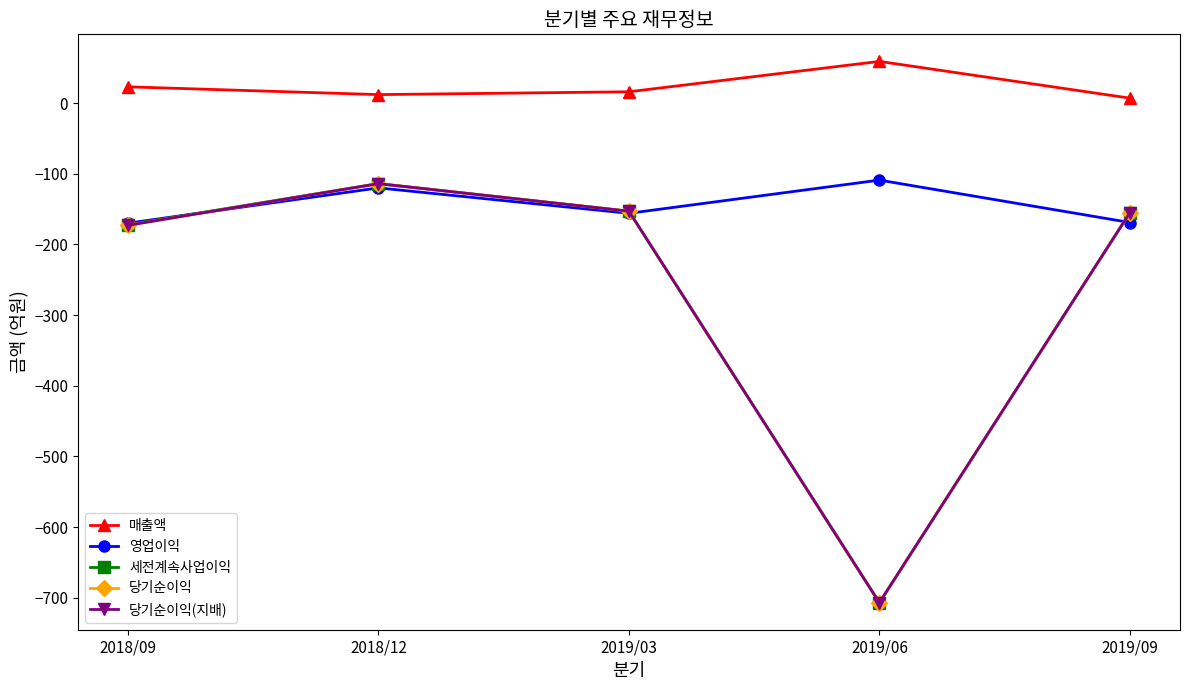

Between 2019/06 and 2019/03, which is larger?

2019/06